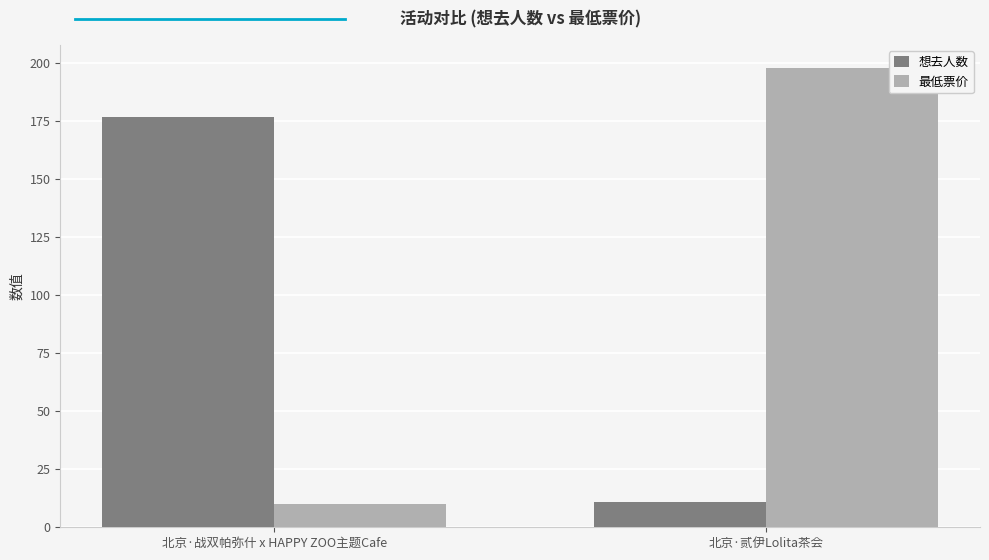

Rank the categories by 最低票价 value from lowest to highest.

北京·战双帕弥什 x HAPPY ZOO主题Cafe, 北京·贰伊Lolita茶会